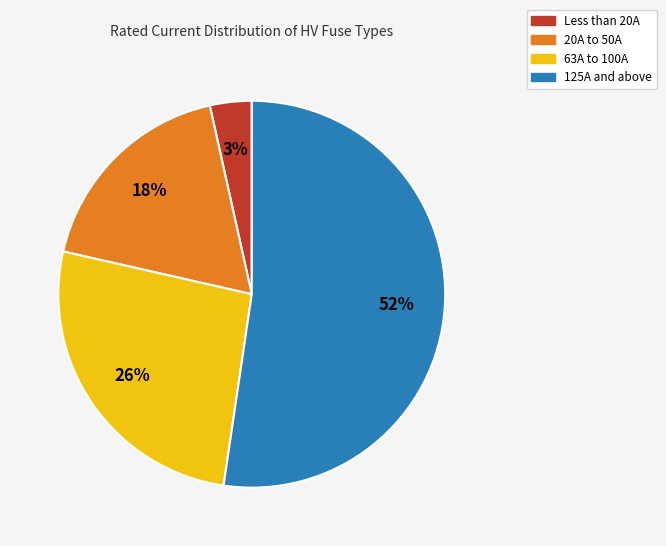

How many segments does this pie chart have?

4